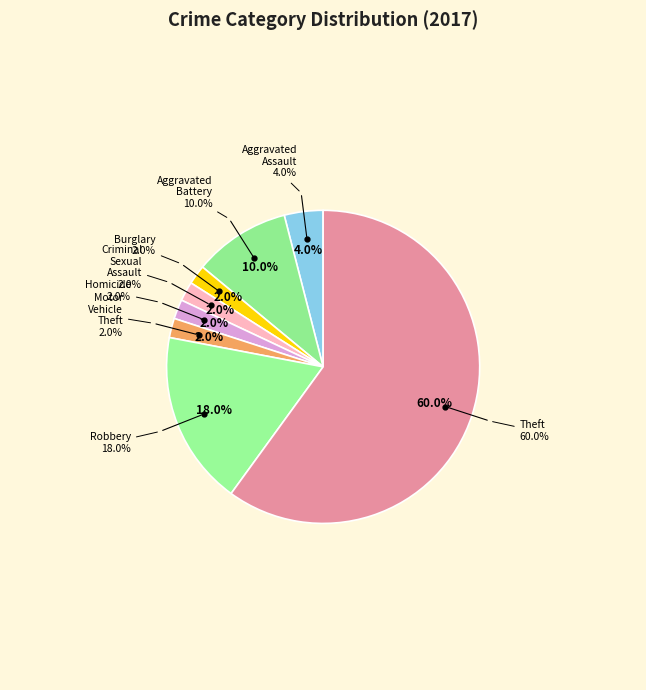

How much of the chart is everything except Criminal Sexual Assault?

98.0%